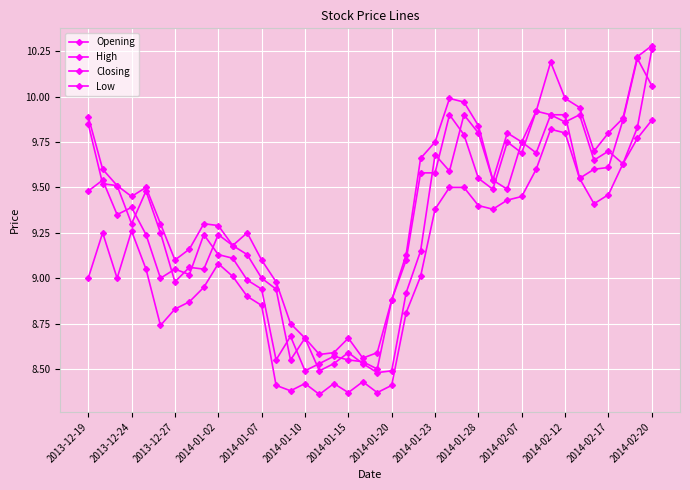

What is the average value of the High series?

9.4